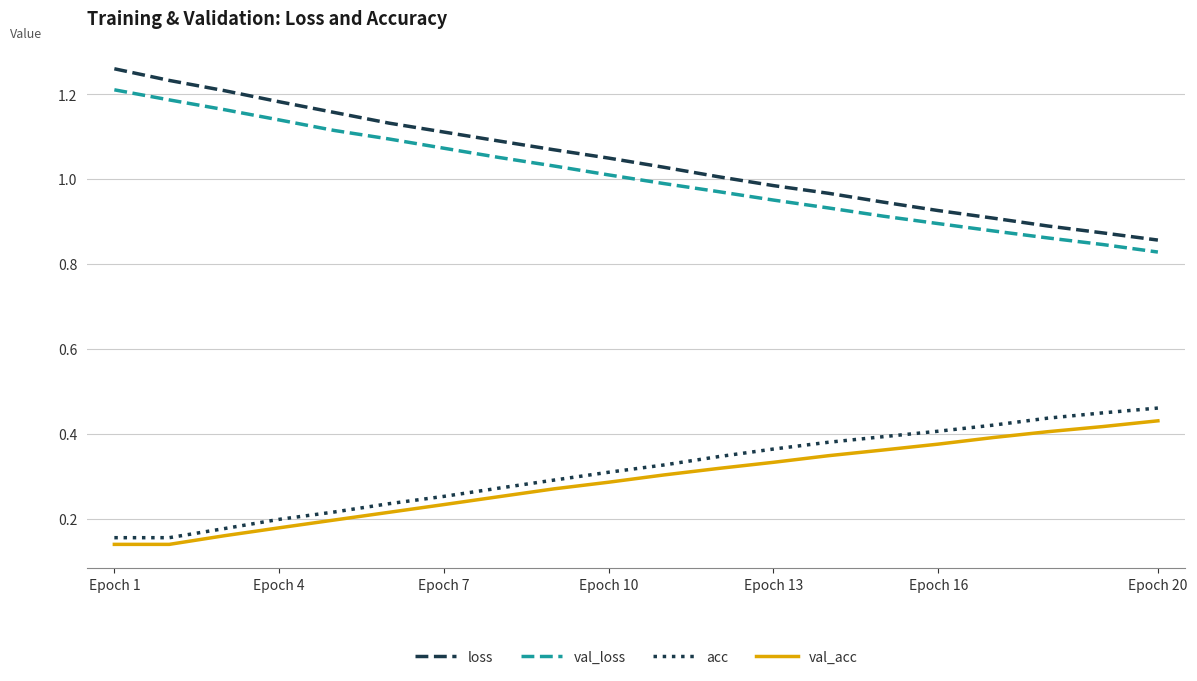

What are all the series names shown in the legend?

loss, val_loss, acc, val_acc